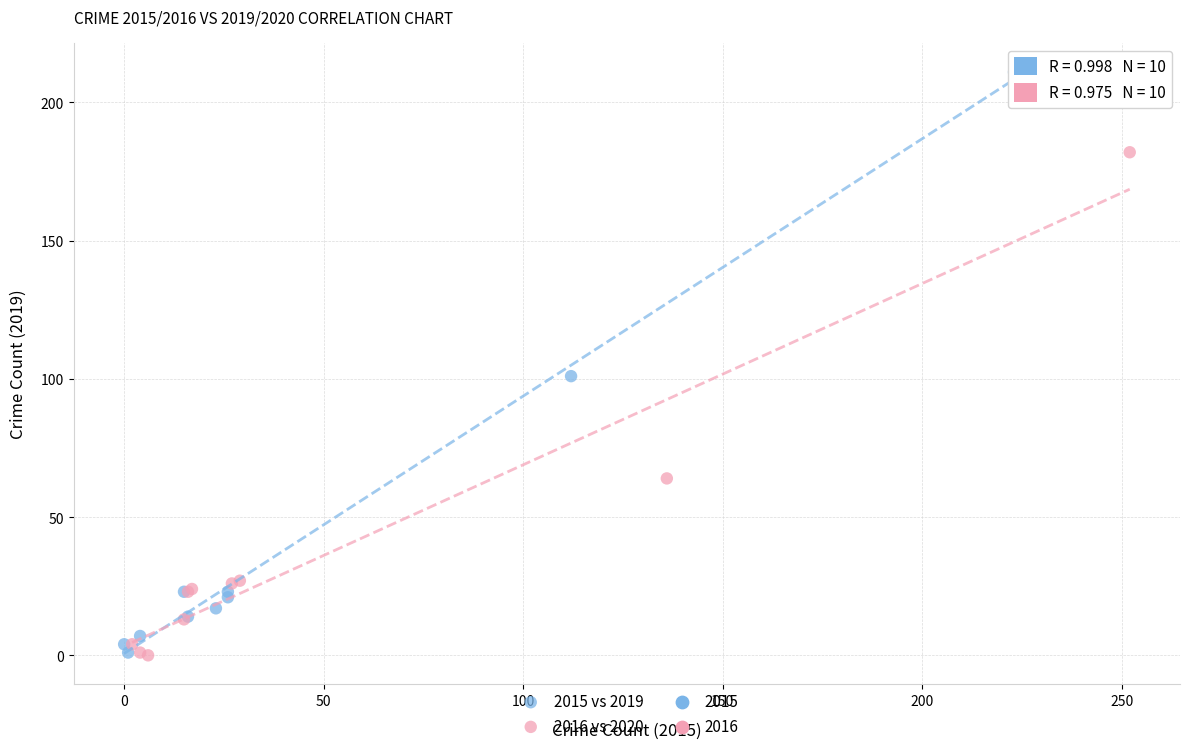

Which series has the largest Y range (max minus min)?

2015 vs 2019